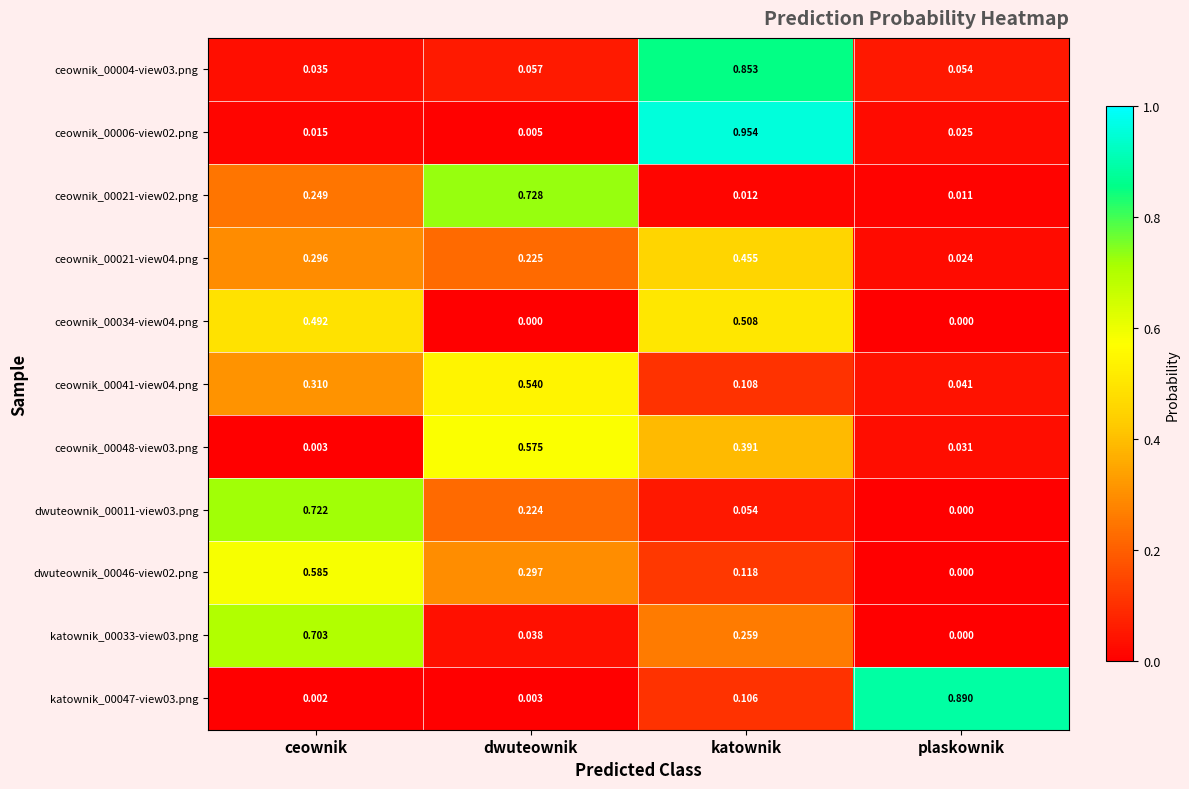

Where is ceownik_00021-view04.png nearest to the value 0?

plaskownik